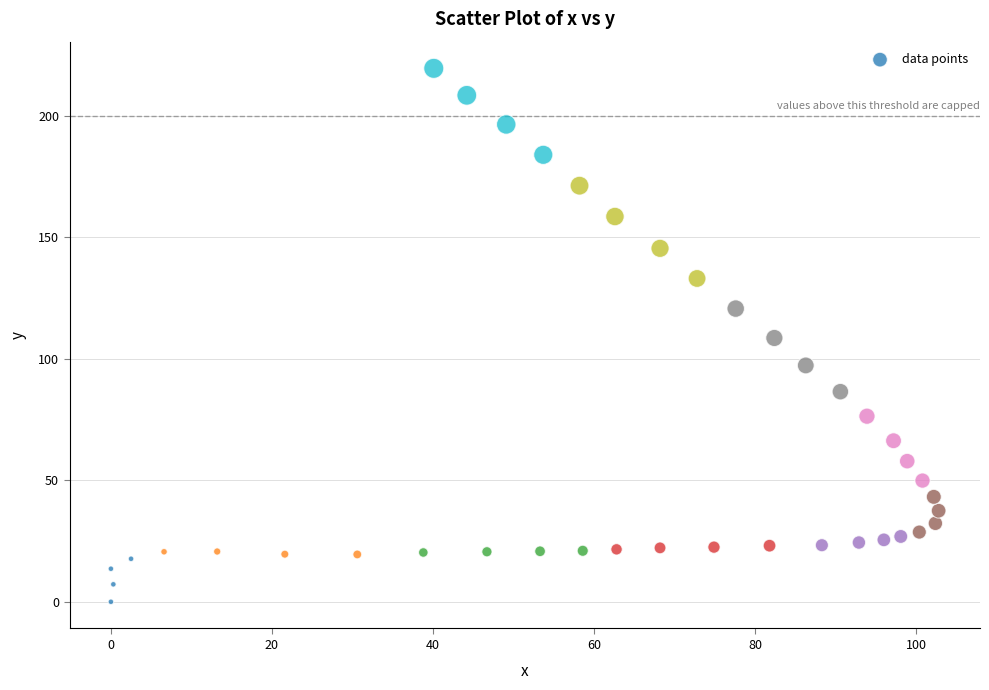

What is the range of Y values (max minus min)?

219.6